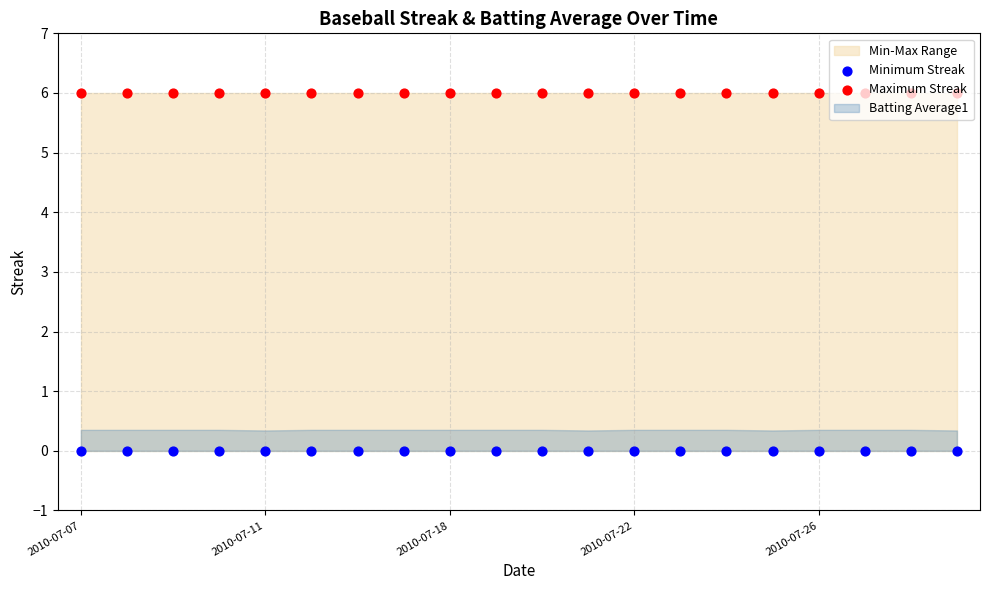

At which category is the sum across all series the highest?

2010-07-07